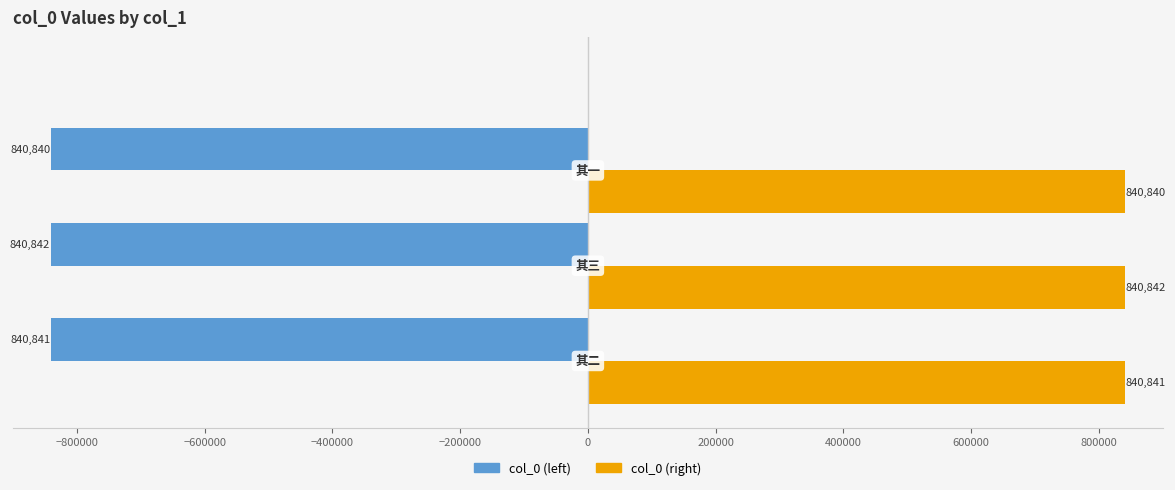

Which series has the largest total across all categories?

col_0 (right)